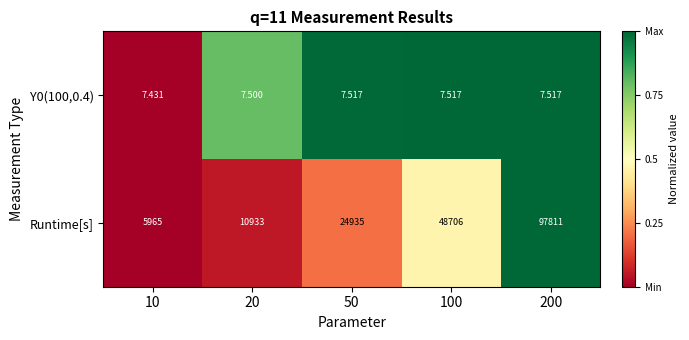

Which series changed the most between 20 and 200?

Runtime[s]